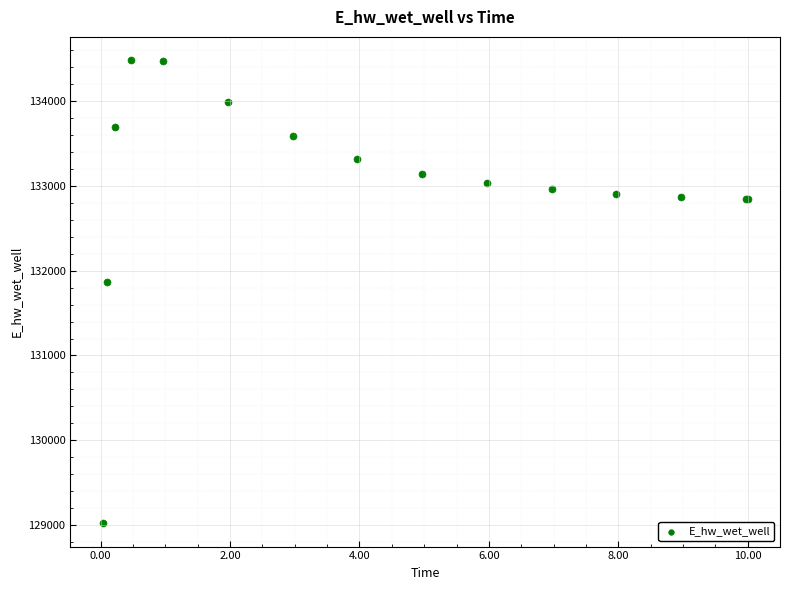

What Y value in the scatter plot is closest to 131752?

131871.0